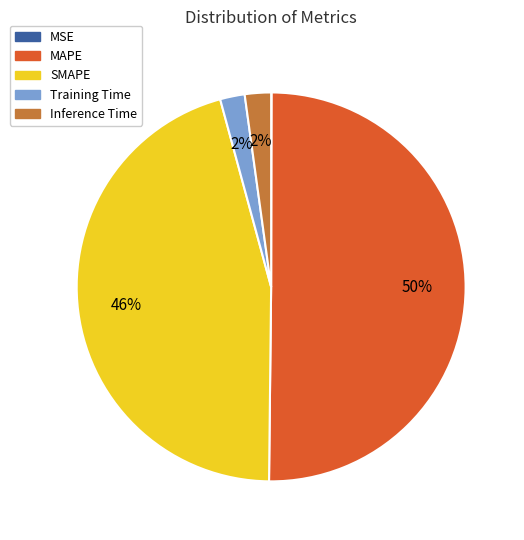

Which category accounts for the majority?

MAPE